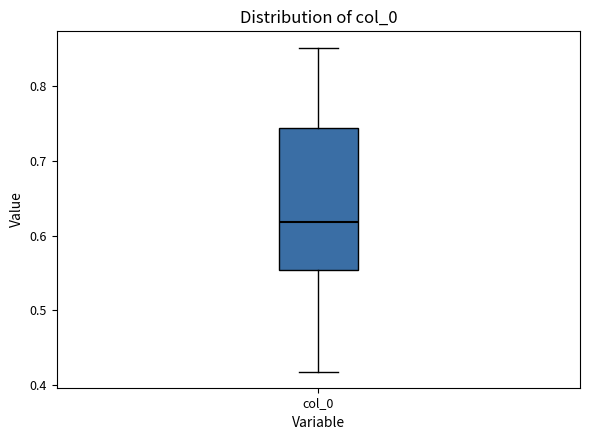

Read this box plot against the y-axis: the position of the median line, the range covered by the box, and the ends of both whiskers. The values are not printed on the chart, so give them approximately, as read against the axis.

median 0.62, box 0.55 to 0.74, whiskers 0.42 to 0.85